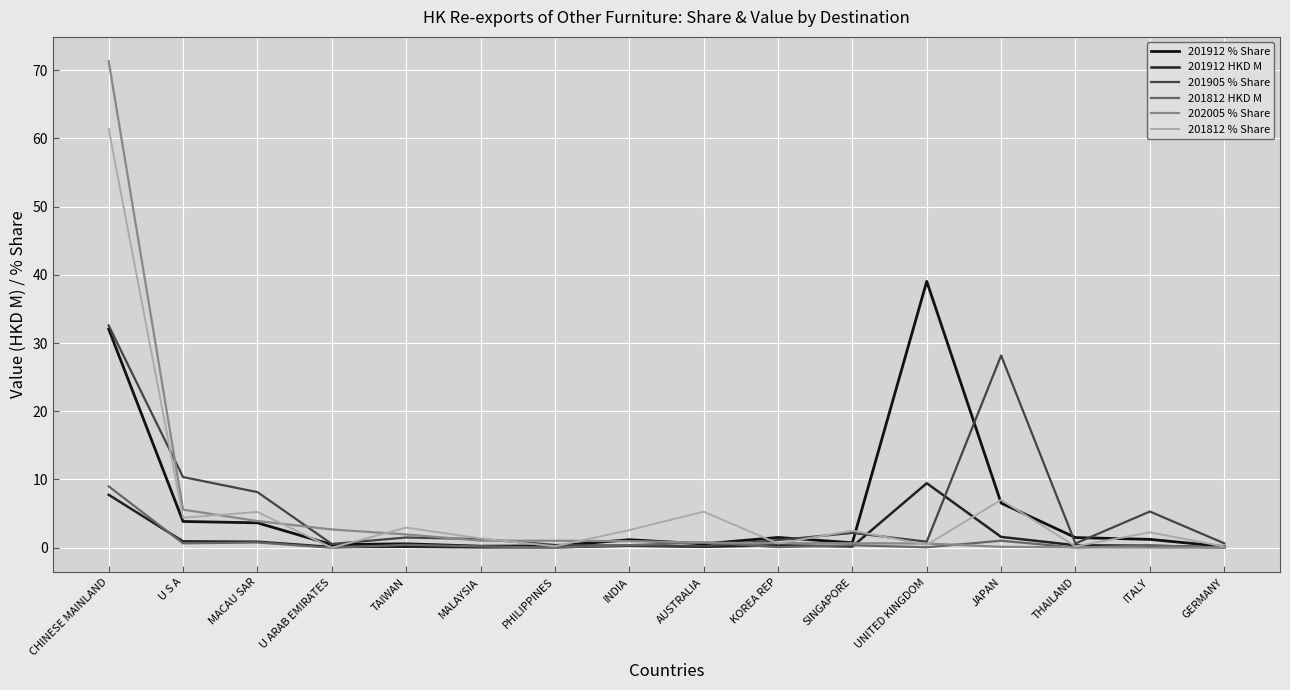

Which series has the largest range (max minus min)?

202005 % Share